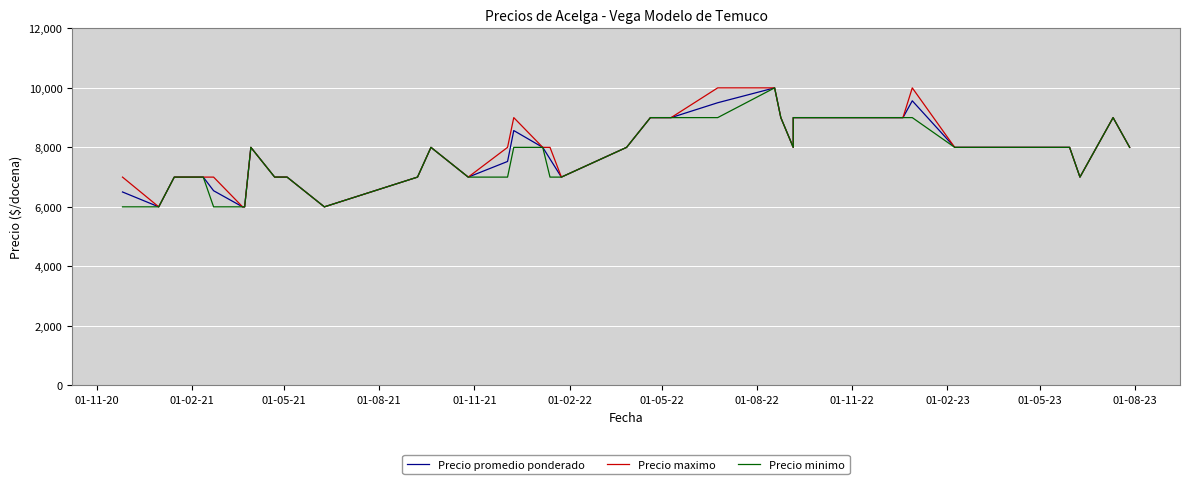

How many interior local peaks does the Precio minimo series have?

4